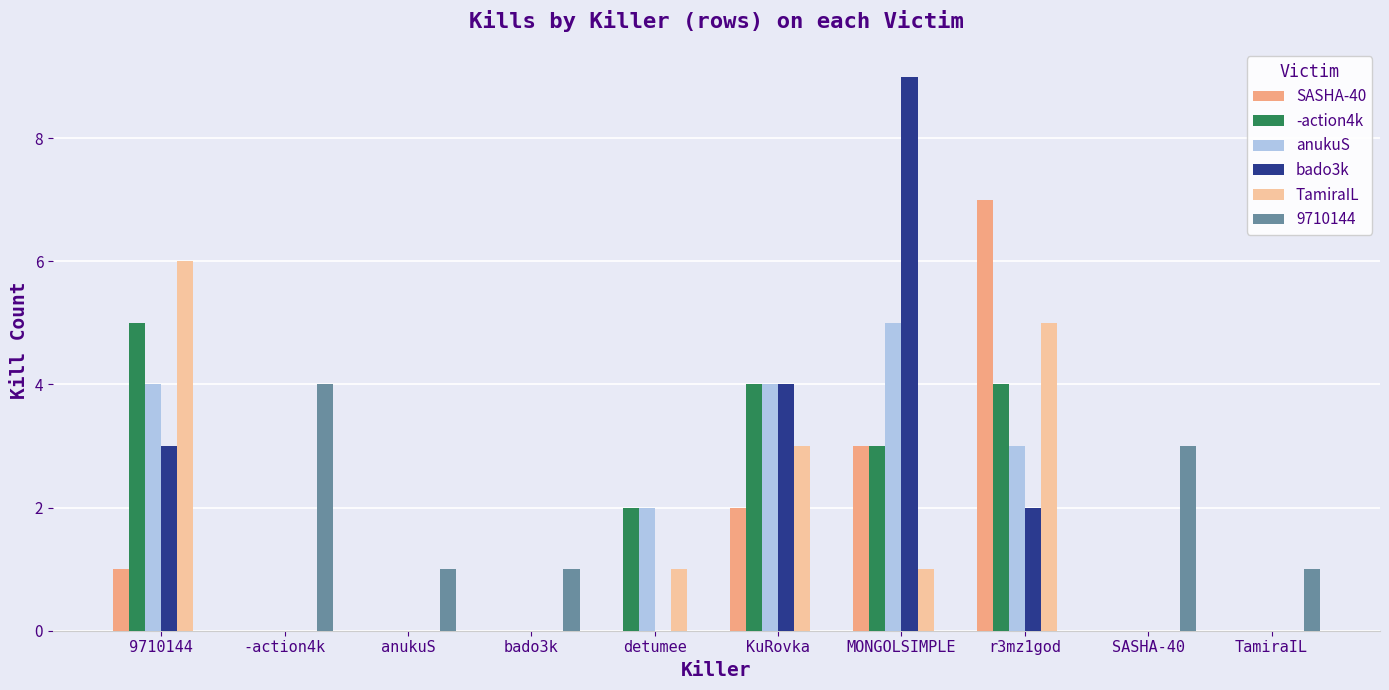

True or false: bado3k has a value of 0 at TamiraIL.

True